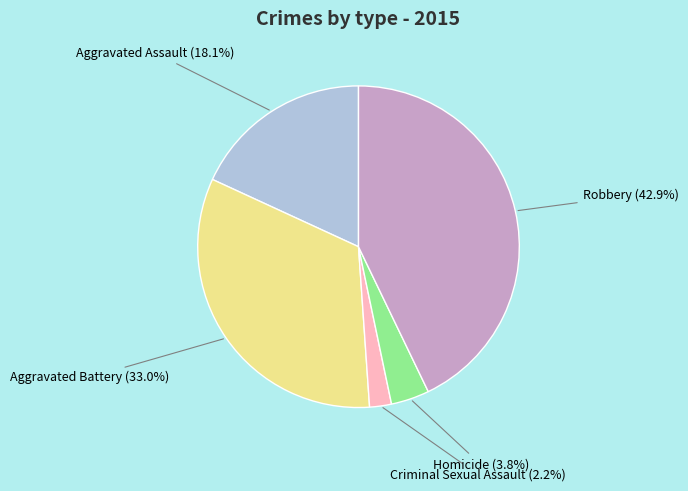

Does any single category account for the majority?

No